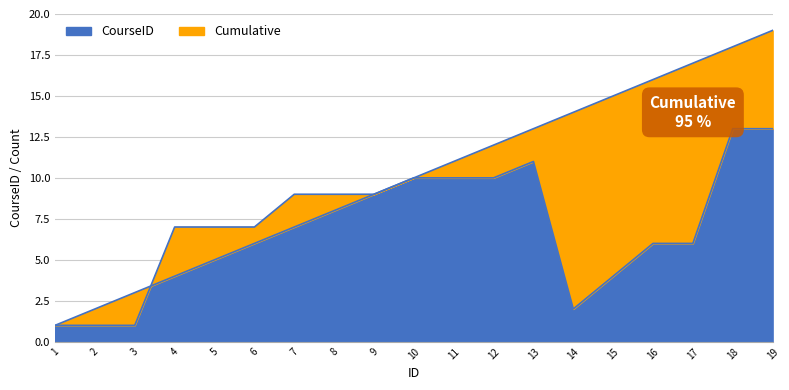

What is the sum of all Cumulative values?

190